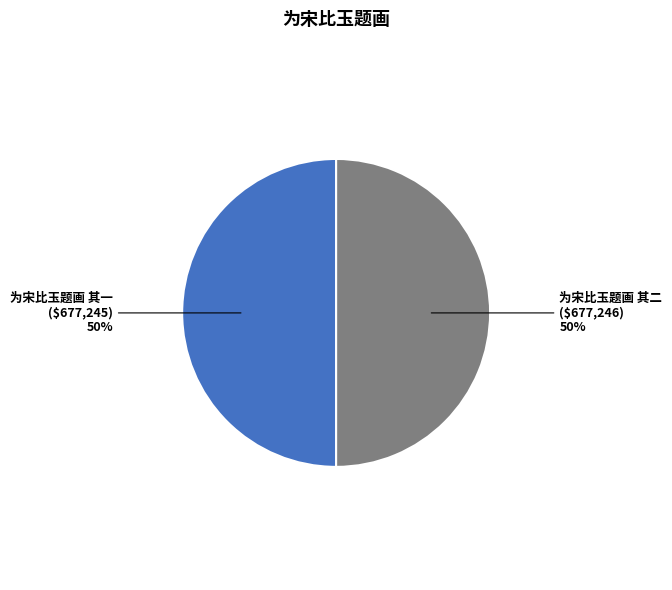

To the nearest percent, what is the average slice percentage?

50%